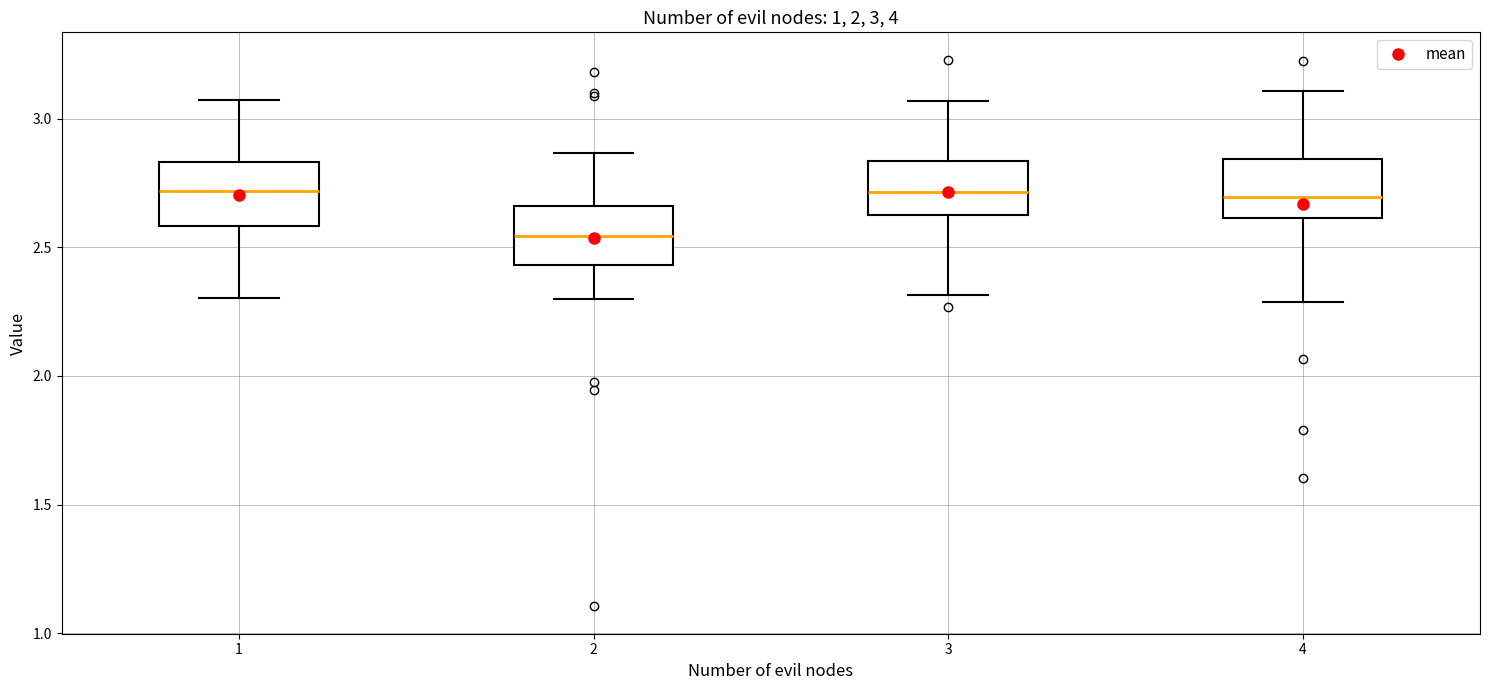

Which box's median line is the lowest?

2